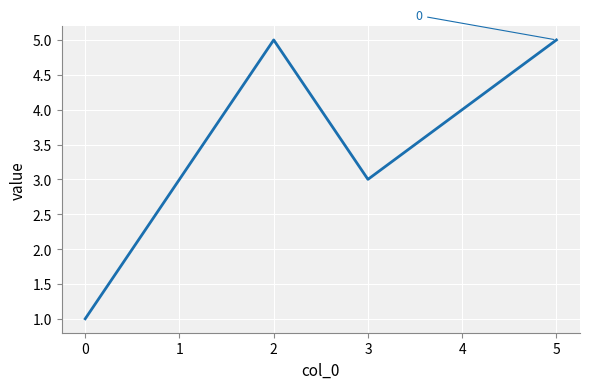

Approximately how many times larger is the value at 1 compared to 0?

3.0